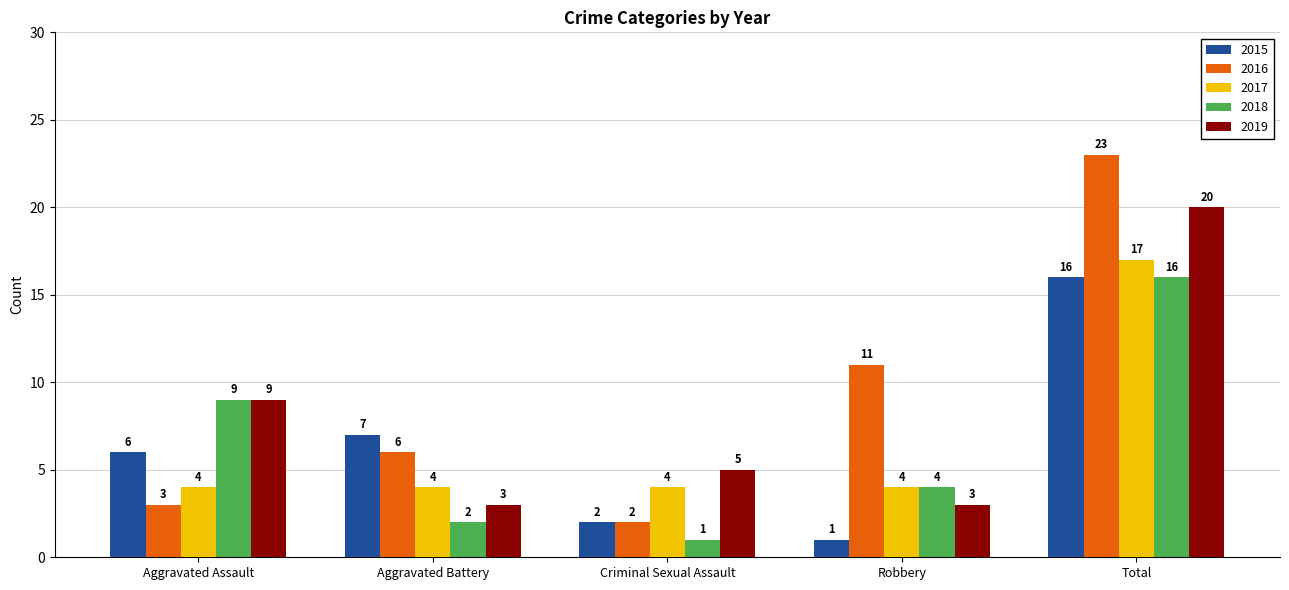

Between Criminal Sexual Assault and Total, which series saw the biggest shift?

2016